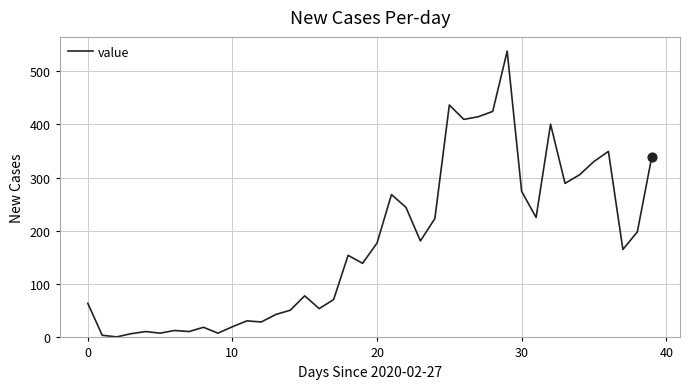

What is the maximum value shown in the chart?

537